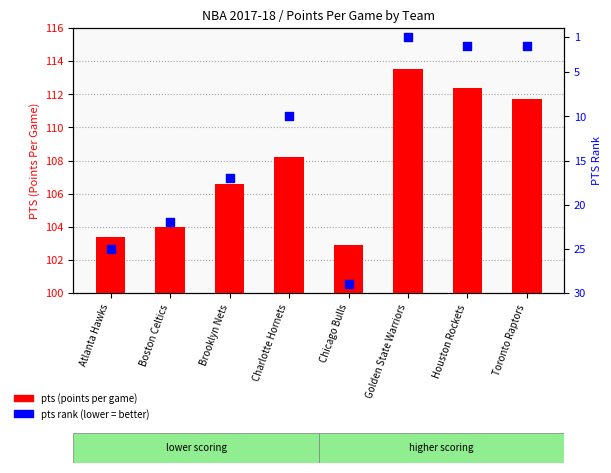

Which series has the largest total across all categories?

pts (points per game)